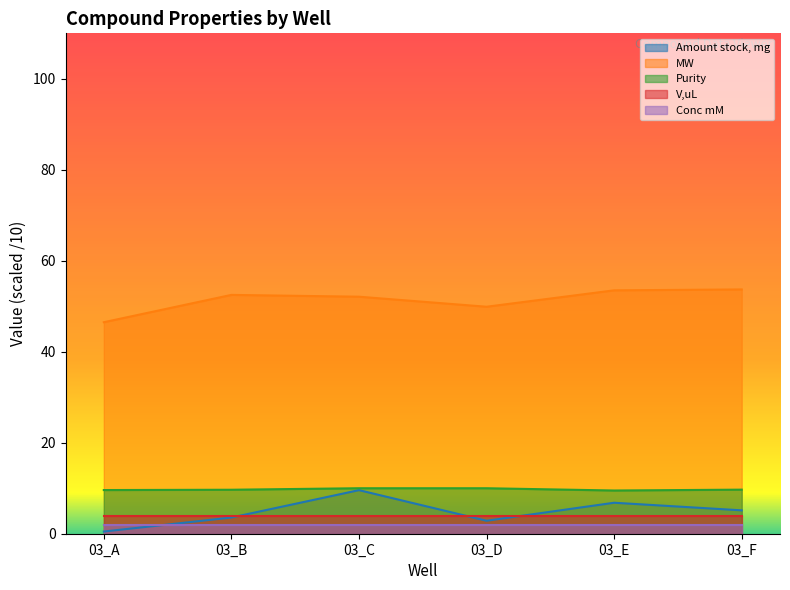

Rank the series by their maximum value, from highest to lowest.

MW, Purity, Amount stock, mg, V,uL, Conc mM